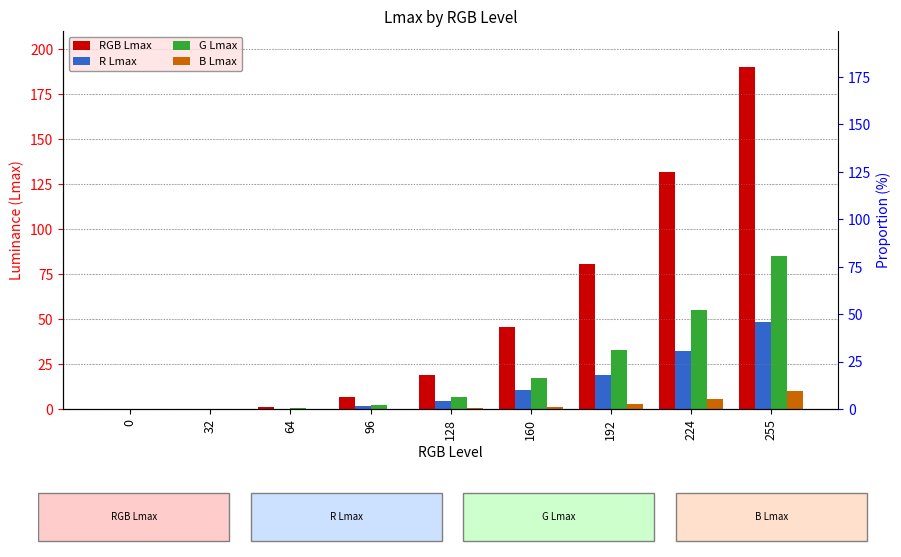

What is the maximum value shown in the chart?

189.8